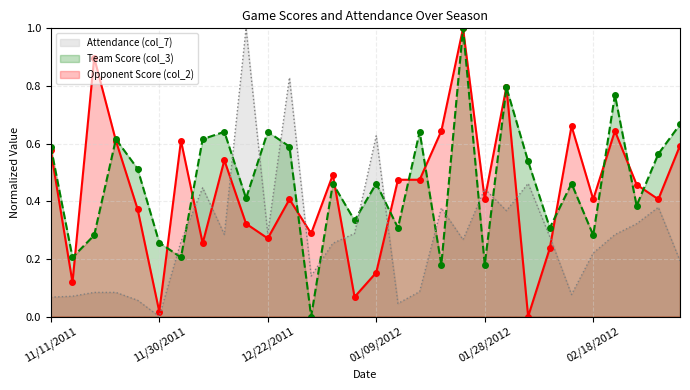

What is the label of the 21st point from the left?

01/28/2012